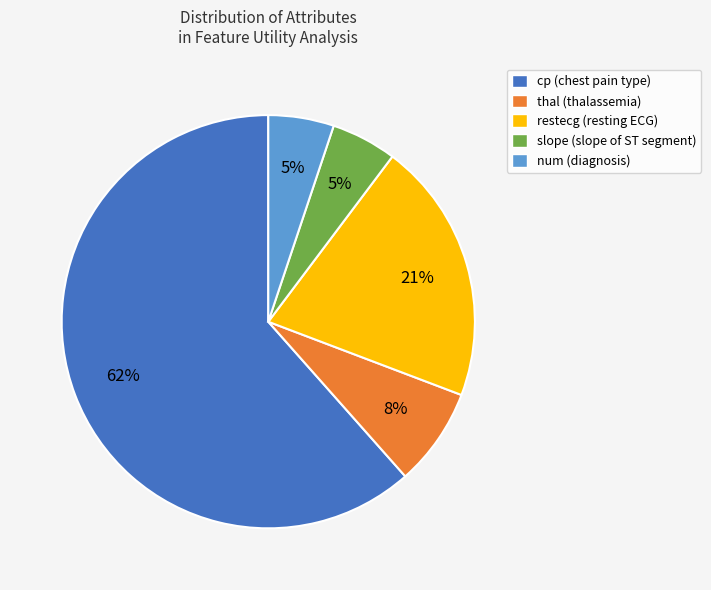

What percentage is the thal (thalassemia) slice, to the nearest percent?

8%